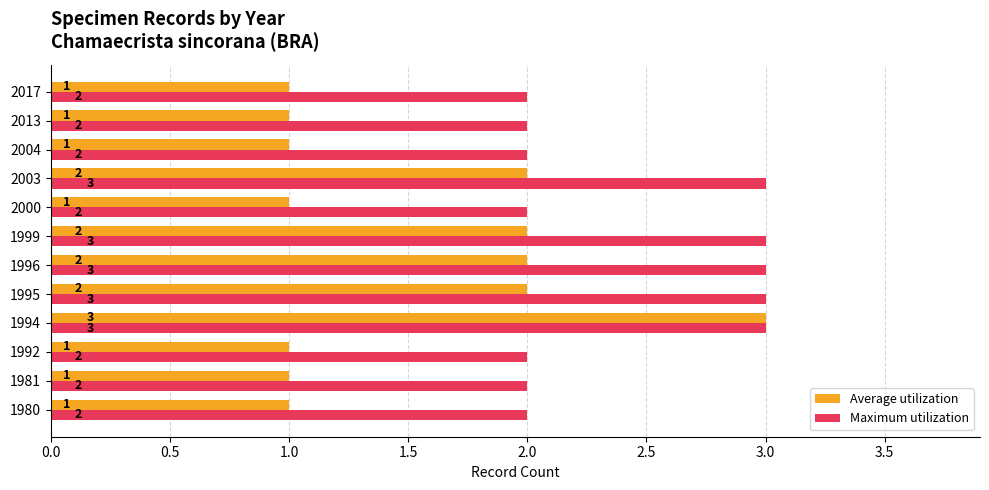

True or false: Maximum utilization has a value of 2 at 2013.

True